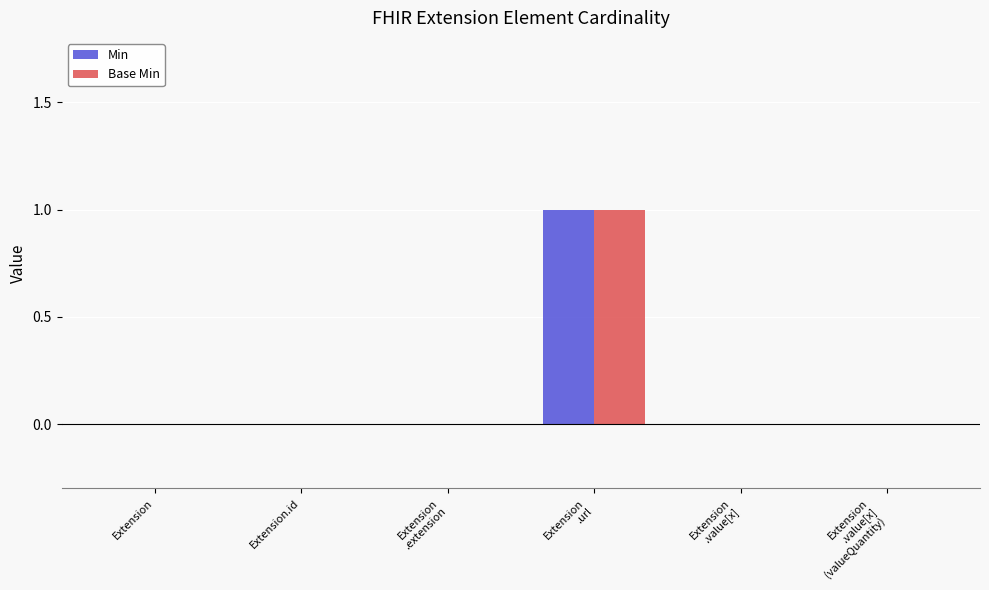

How many categories are shown in the chart?

6